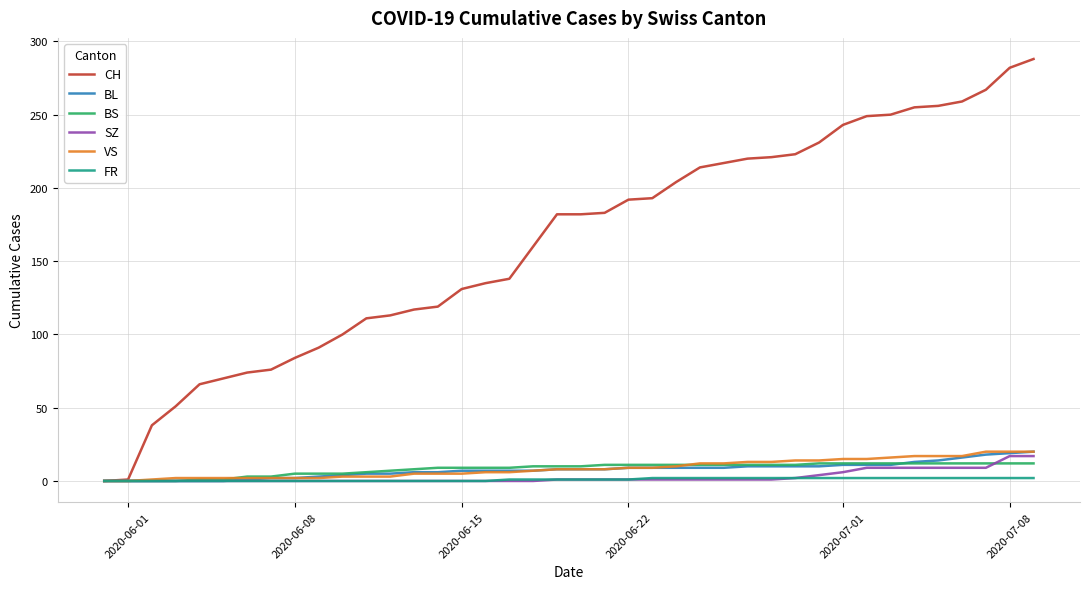

What is the maximum value shown in the chart?

288